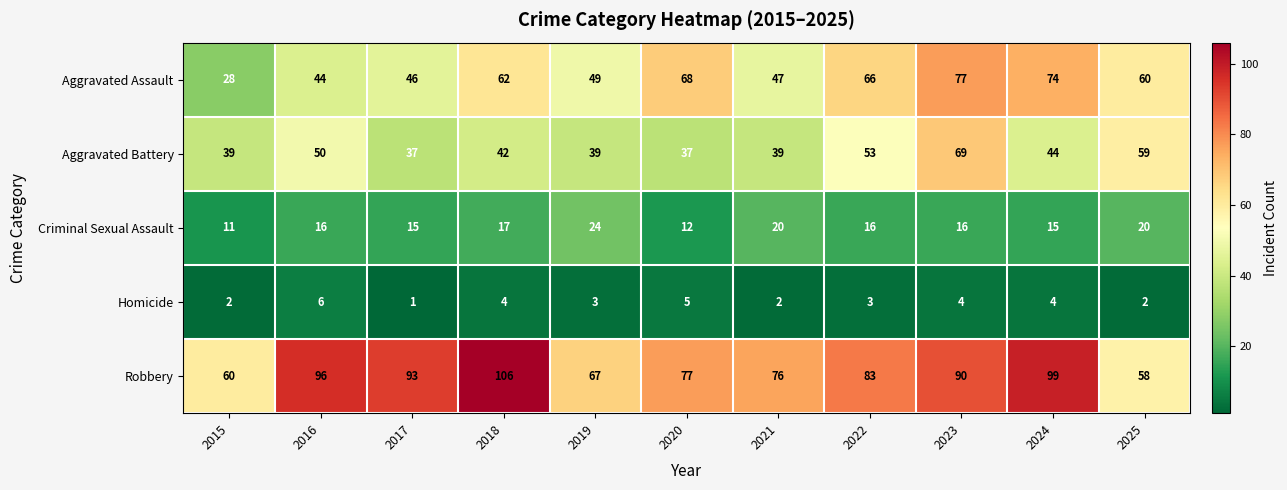

What is the greatest value displayed?

106